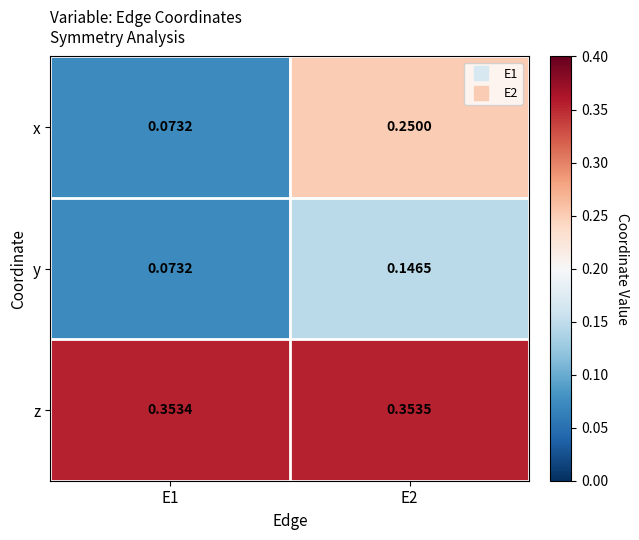

At which category is the sum across all series the highest?

E2